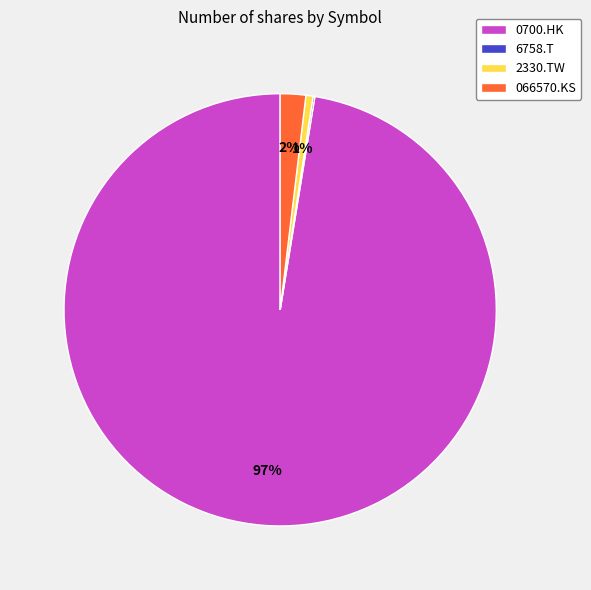

The 0700.HK slice represents 92% of the pie. True or false?

False